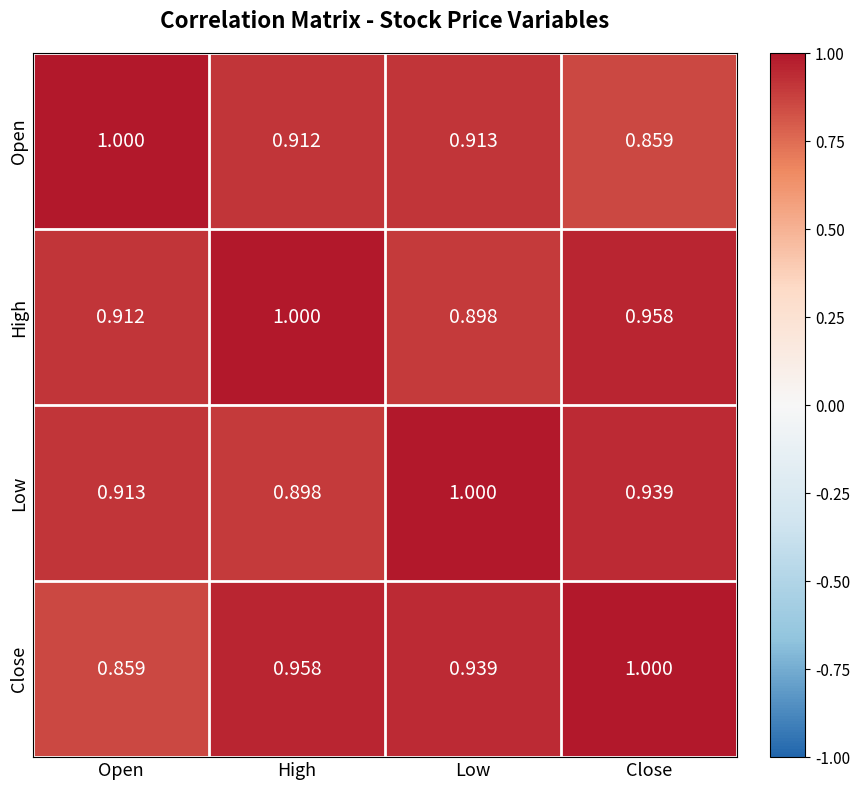

At which category is the sum across all series the highest?

High